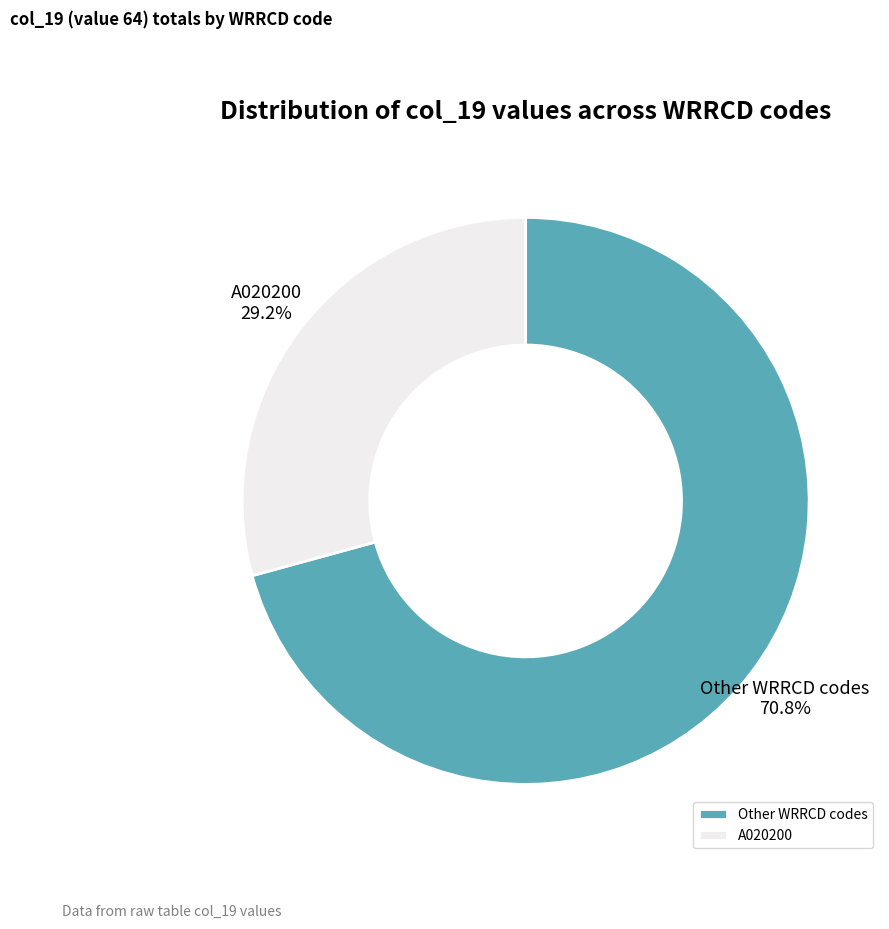

What is the largest slice in the pie chart?

Other WRRCD codes